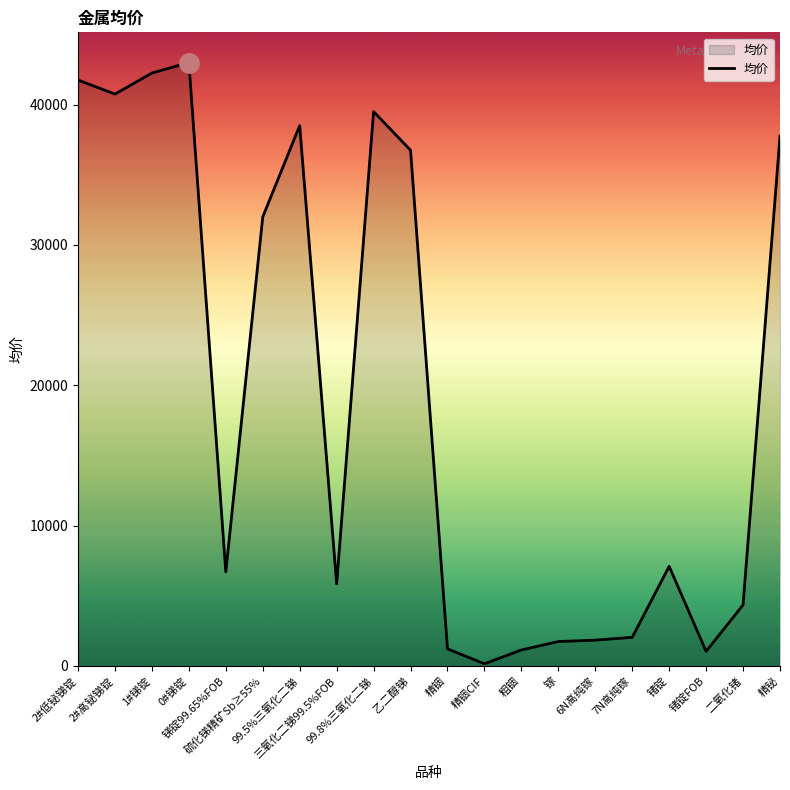

What is the difference between the maximum and minimum values?

42845